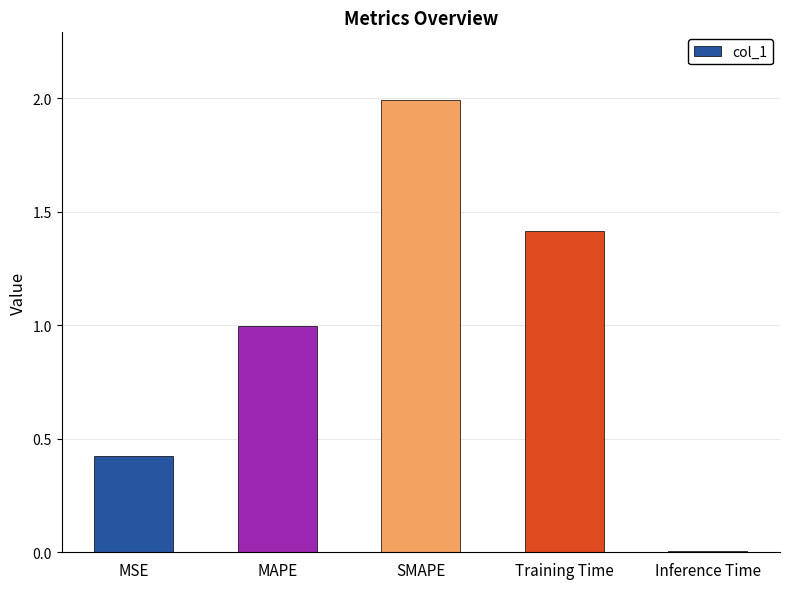

What is the sum of the values at Inference Time and MSE?

0.4